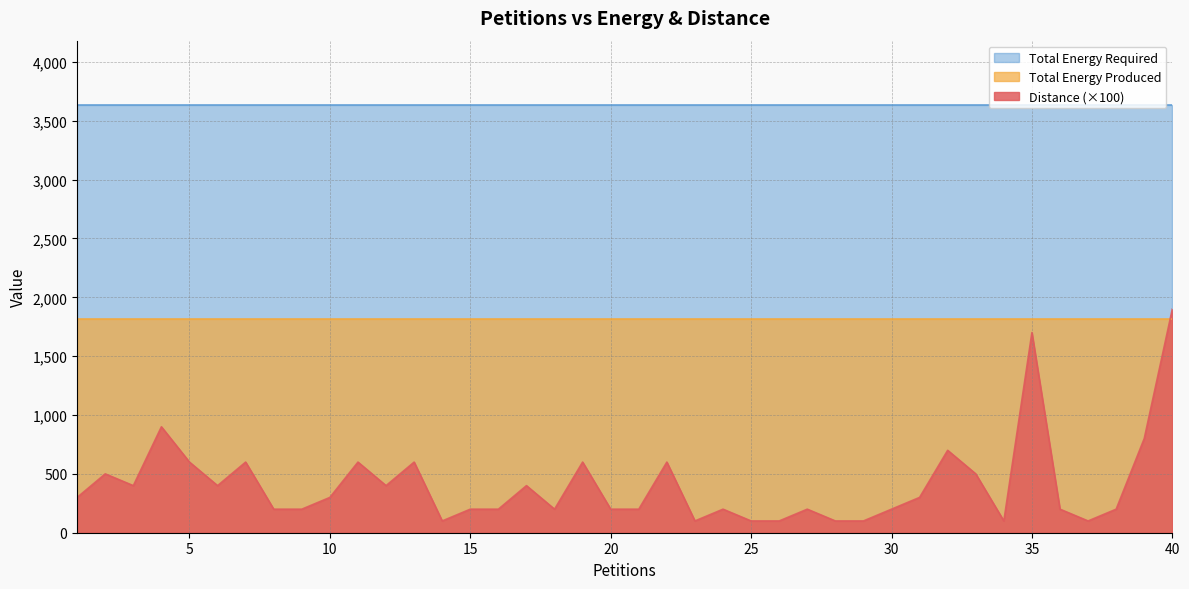

Where is the first local maximum for Distance?

2